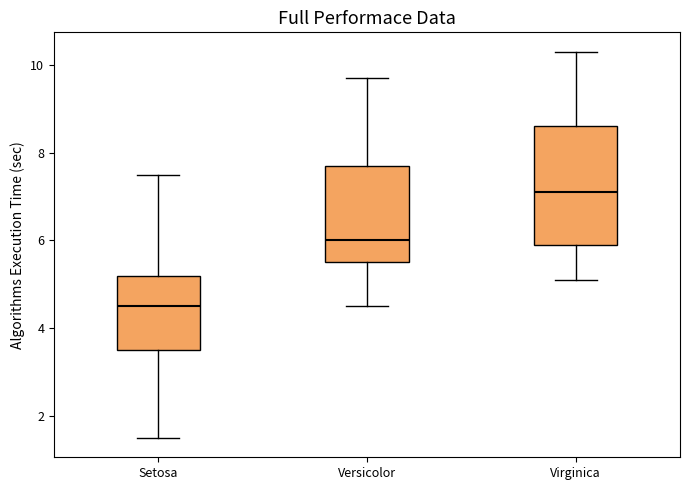

Reading left to right, transcribe this box plot: for each box, give where its median line is, the range the box spans, and where its two whiskers end, as read against the y-axis. The values are not printed on the chart, so give them approximately, as read against the axis.

Setosa: median 4.6, box 3.6 to 5.2, whiskers 1.6 to 7.6
Versicolor: median 6.0, box 5.6 to 7.8, whiskers 4.6 to 9.8
Virginica: median 7.2, box 6.0 to 8.6, whiskers 5.2 to 10.4